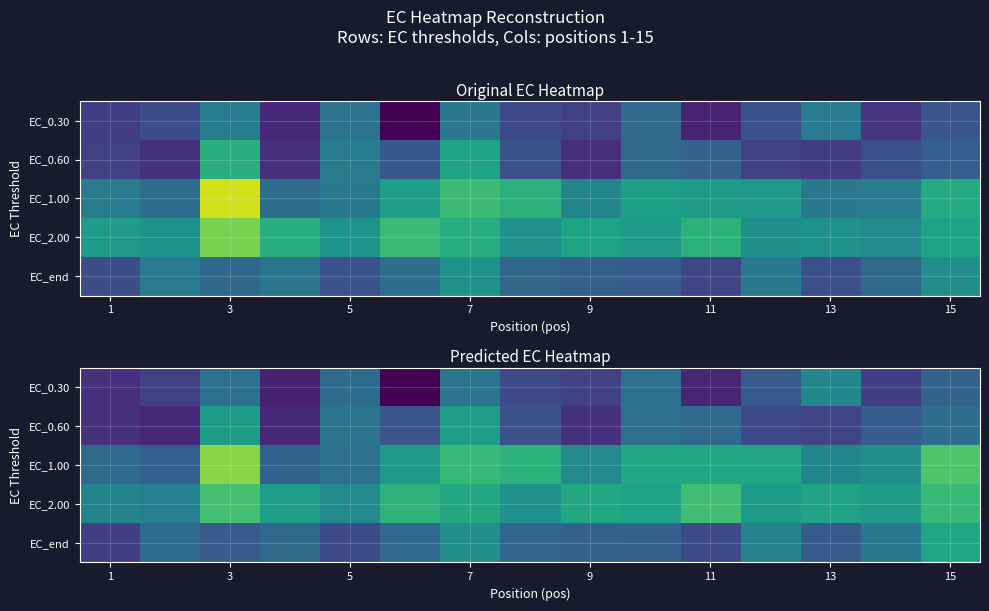

What is the greatest value displayed?

167.7